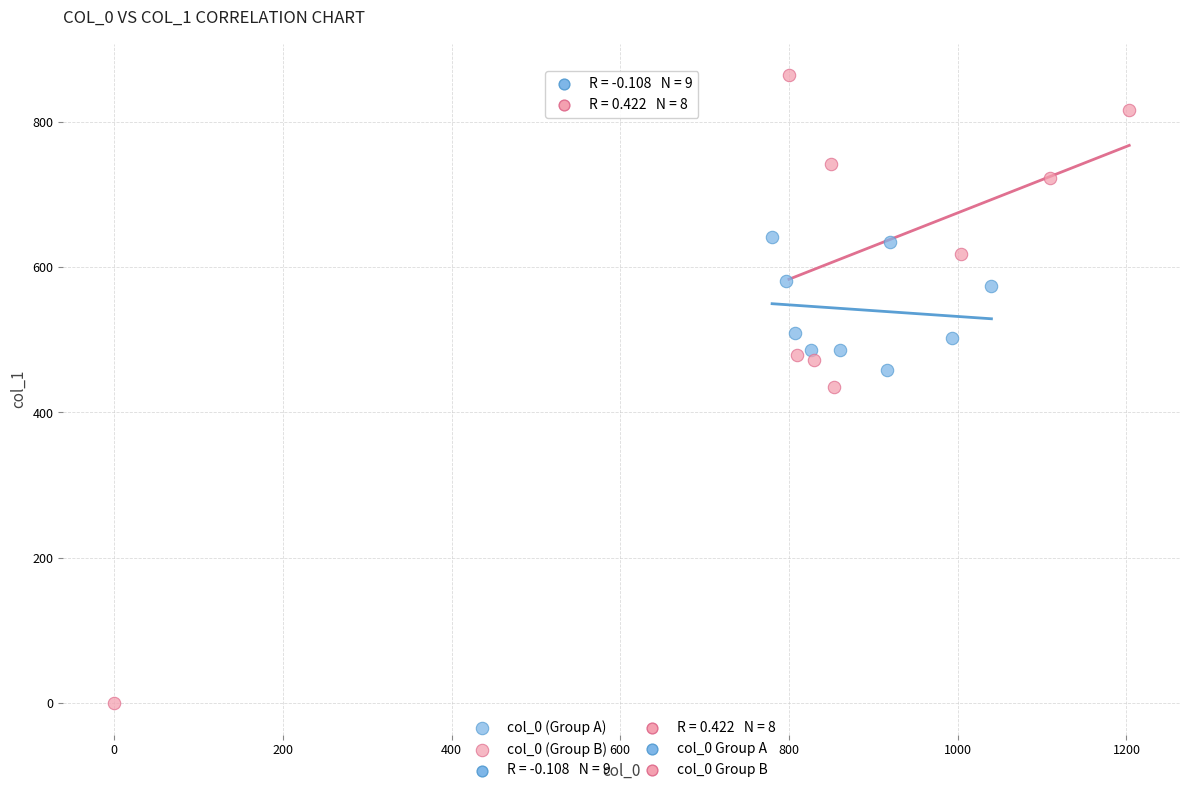

Which series contains the highest Y value?

col_0 (Group B)